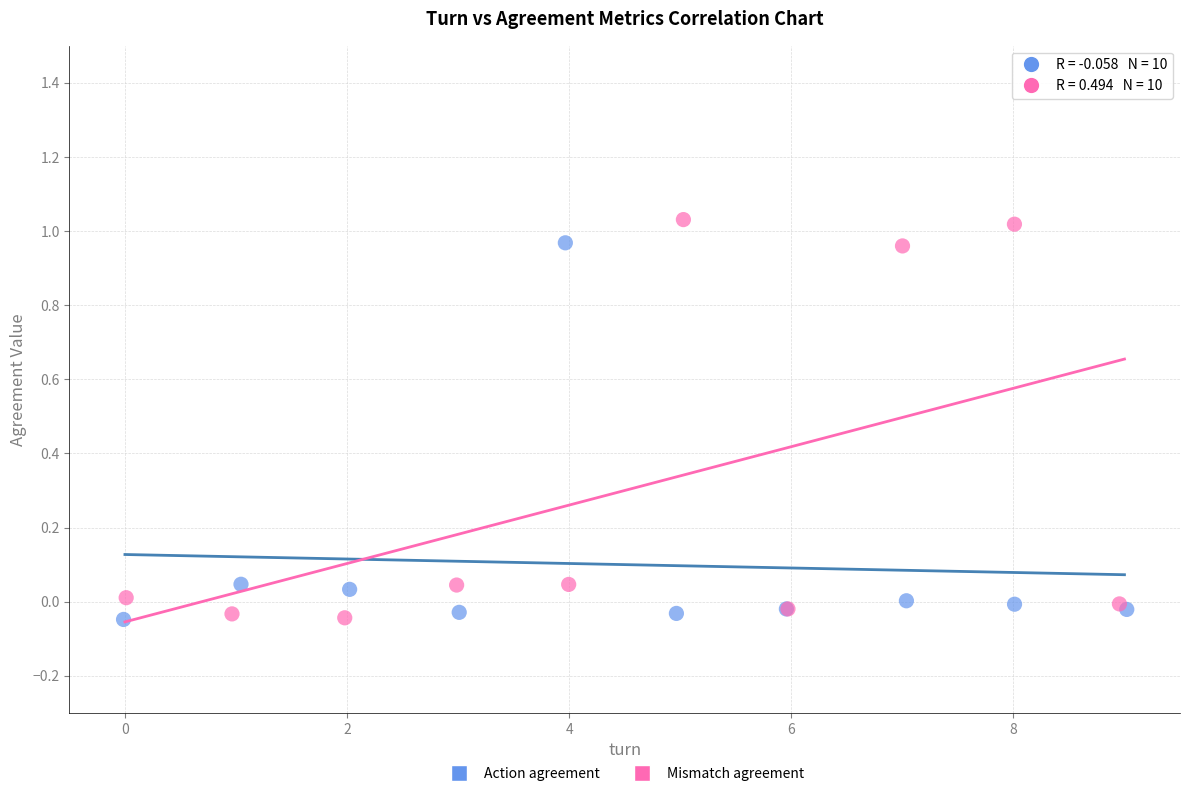

What are all the series names shown in the legend?

Action agreement, Mismatch agreement